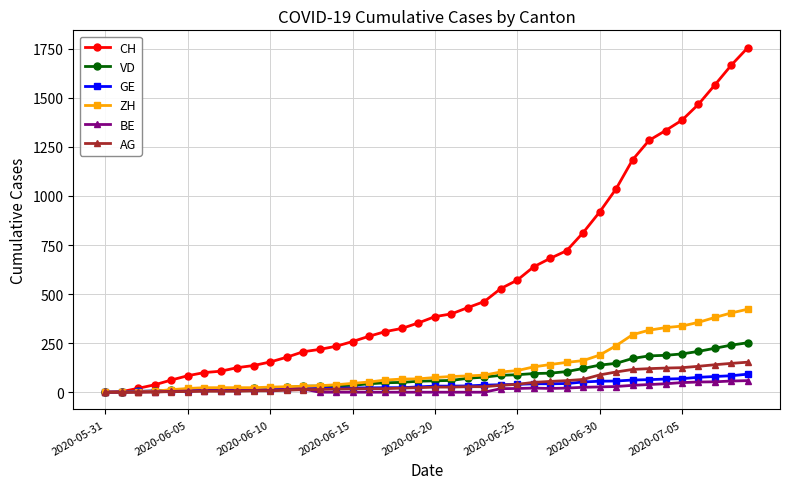

What is the highest value of the ZH series?

423